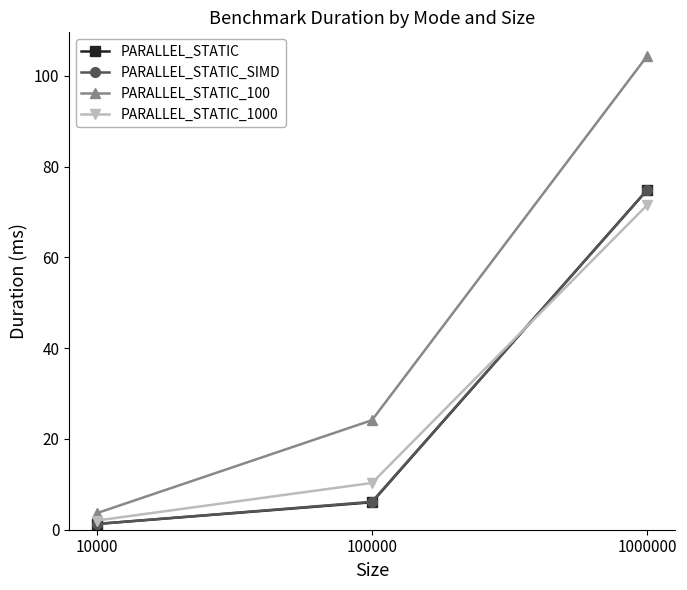

What is the approximate value of PARALLEL_STATIC_100 at 10000?

3.6